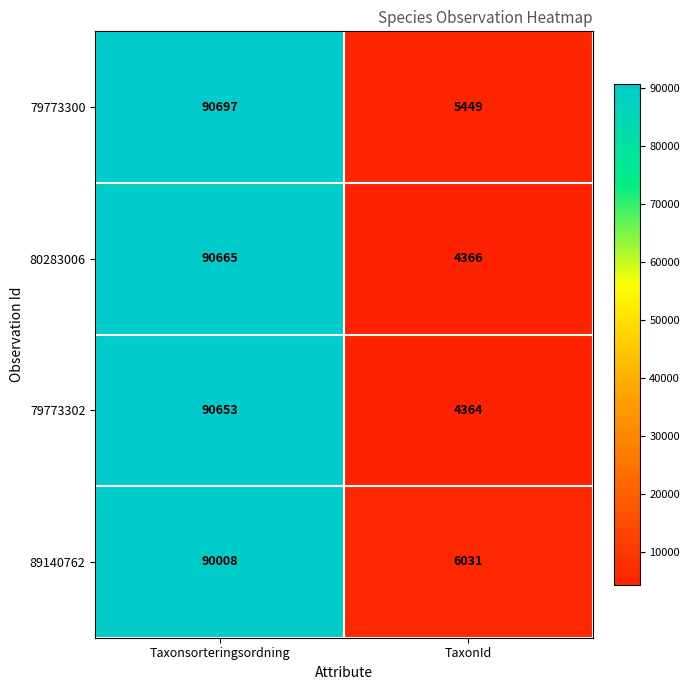

List the series in order of their peak value, highest first.

79773300, 80283006, 79773302, 89140762